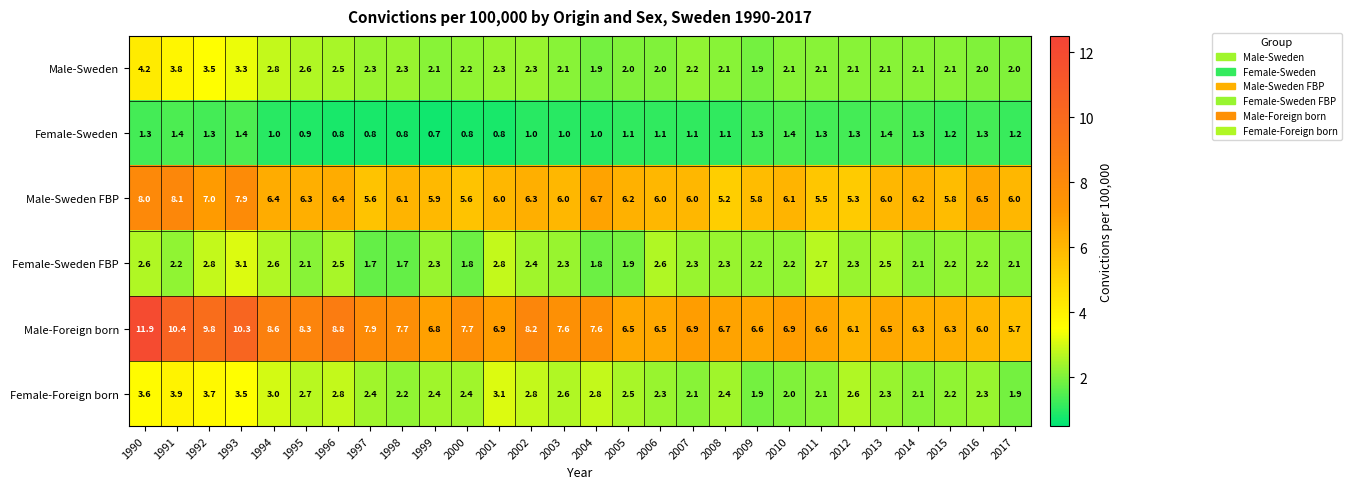

True or false: Male-Foreign born has a value of 6.0 at 2016.

True